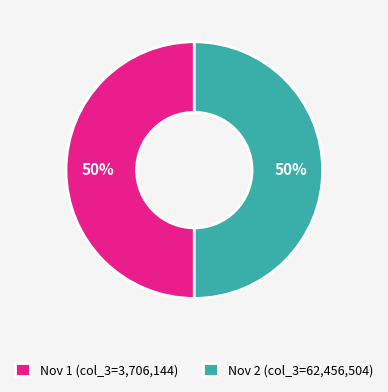

Approximately how many times larger is the value at Nov 2 (col_3=62,456,504) compared to Nov 1 (col_3=3,706,144)?

1.0